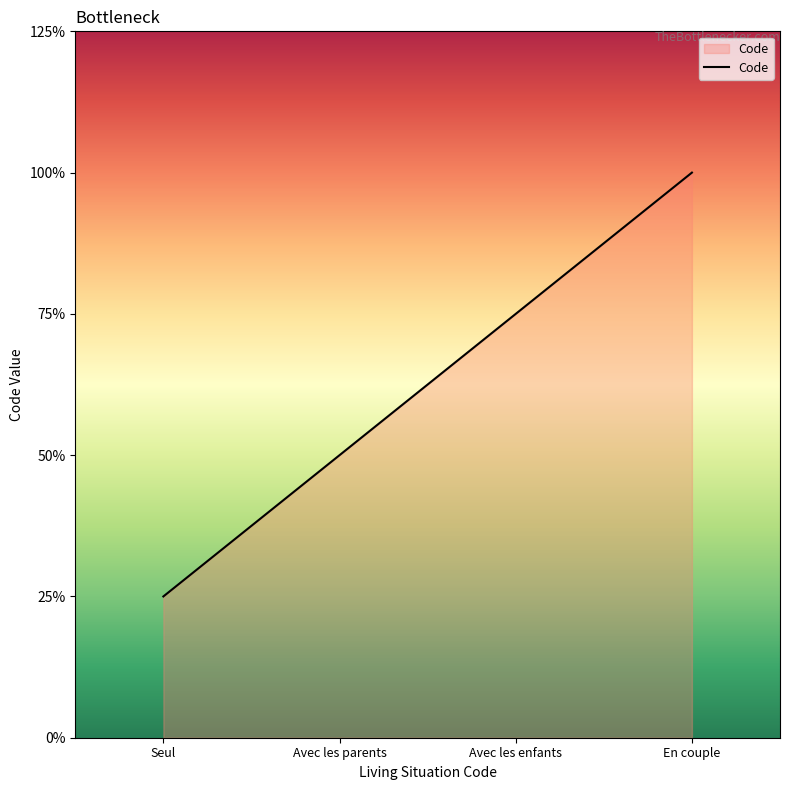

Is this an area chart (filled region under the line)?

Yes